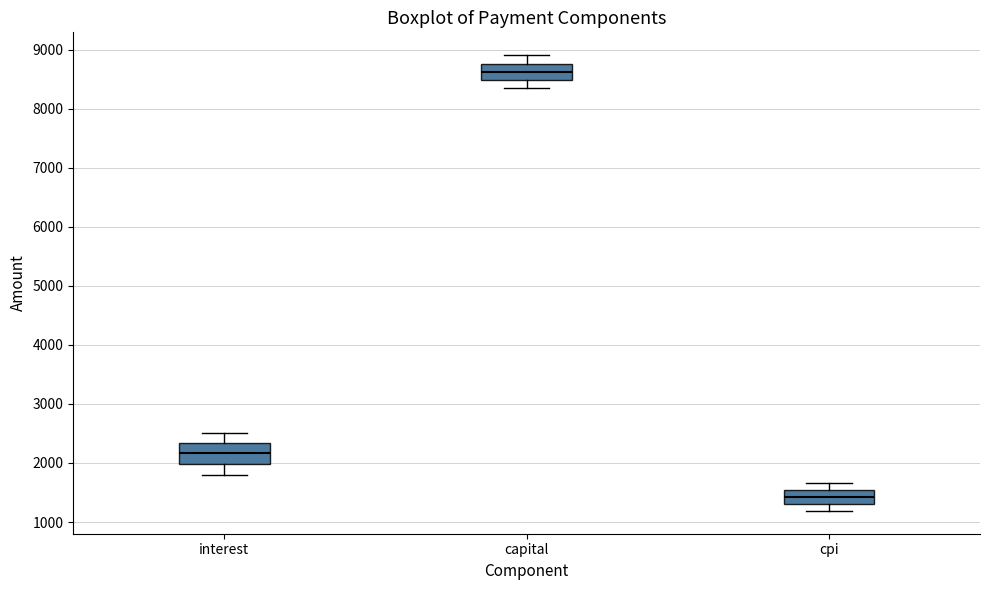

Reading left to right, transcribe this box plot: for each box, give where its median line is, the range the box spans, and where its two whiskers end, as read against the y-axis. The values are not printed on the chart, so give them approximately, as read against the axis.

interest: median 2200, box 2000 to 2300, whiskers 1800 to 2500
capital: median 8600, box 8500 to 8800, whiskers 8300 to 8900
cpi: median 1400, box 1300 to 1500, whiskers 1200 to 1700